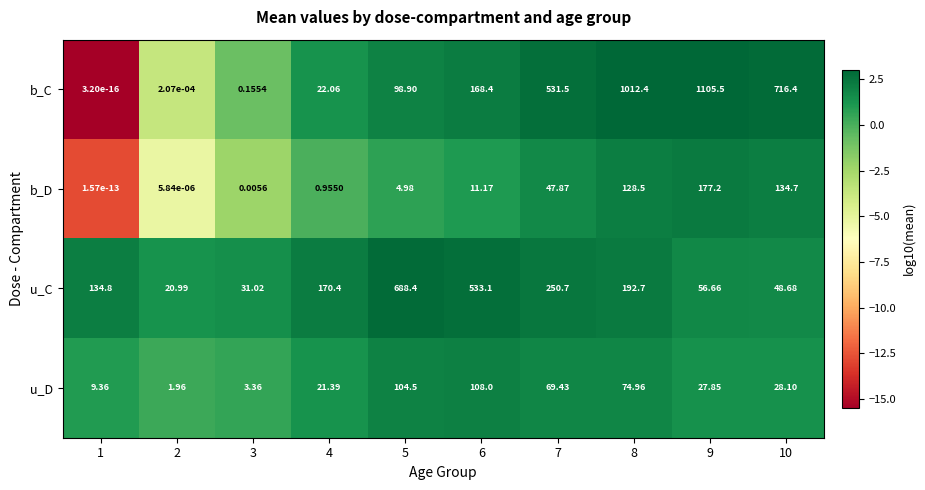

What is the difference between the highest and lowest values at 2?

21.0